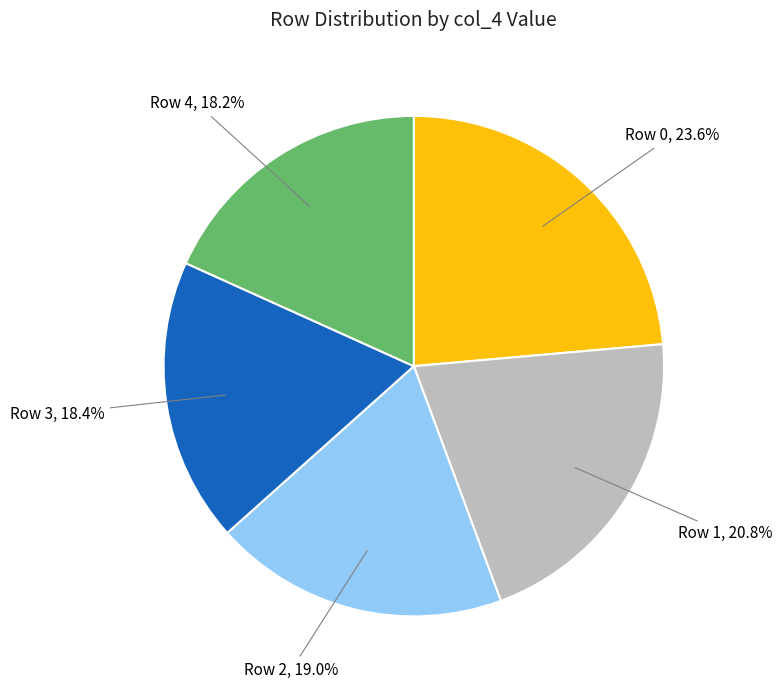

Does any single category account for the majority?

No